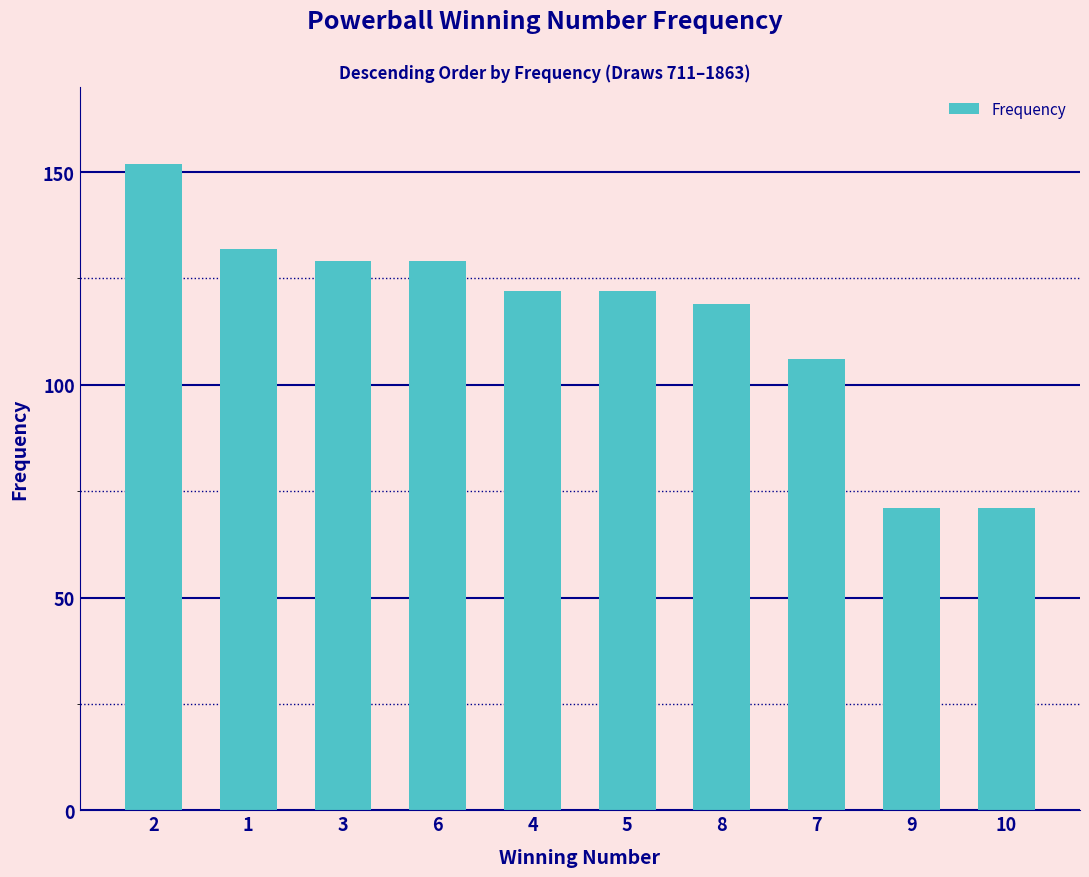

How many data points does each series have?

10